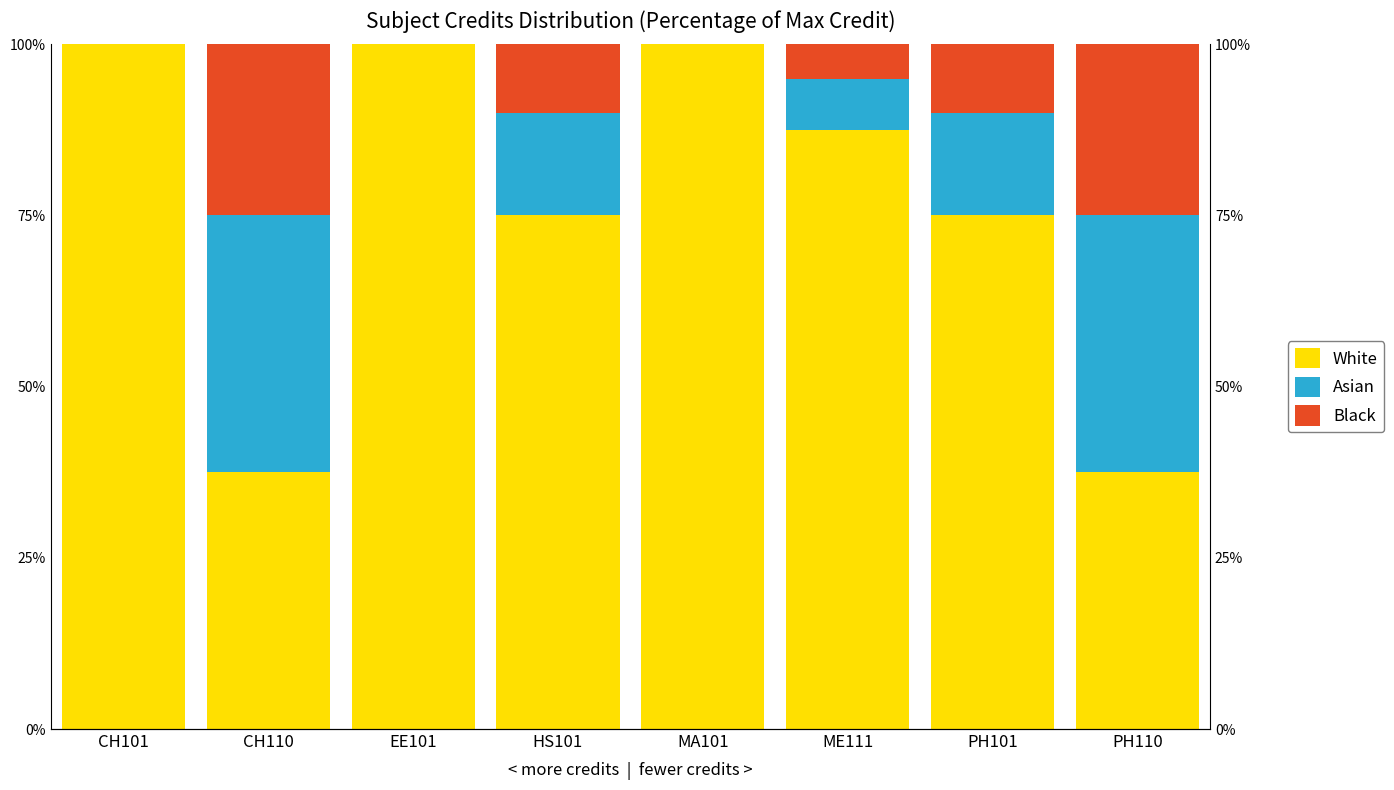

Reading left to right, what are all the values shown in this chart?

White: CH101=100.0	CH110=37.5	EE101=100.0	HS101=75.0	MA101=100.0	ME111=87.5	PH101=75.0	PH110=37.5
Asian: CH101=0.0	CH110=37.5	EE101=0.0	HS101=15.0	MA101=0.0	ME111=7.5	PH101=15.0	PH110=37.5
Black: CH101=0.0	CH110=25.0	EE101=0.0	HS101=10.0	MA101=0.0	ME111=5.0	PH101=10.0	PH110=25.0